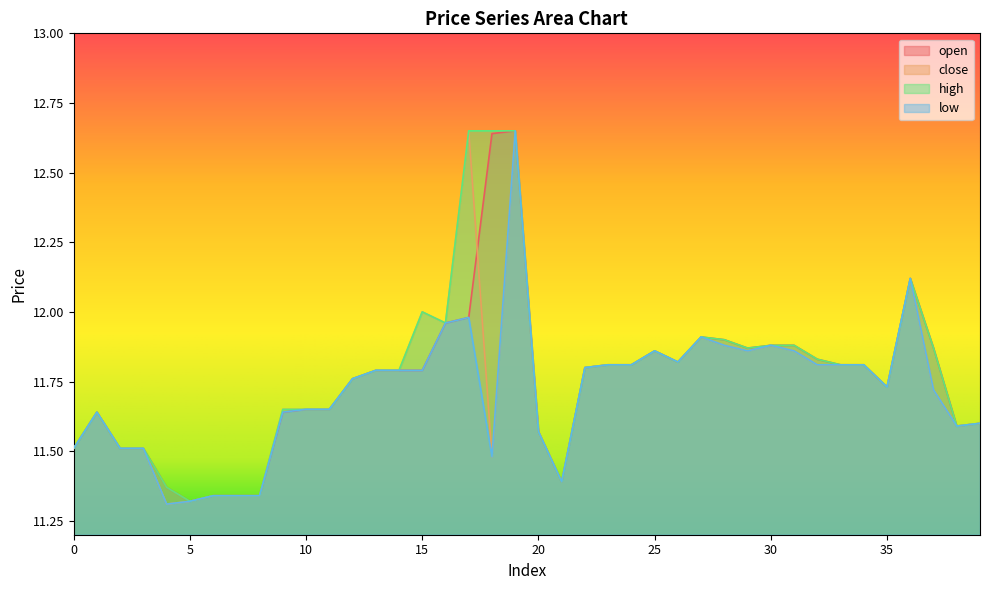

Which series has the largest total across all categories?

high